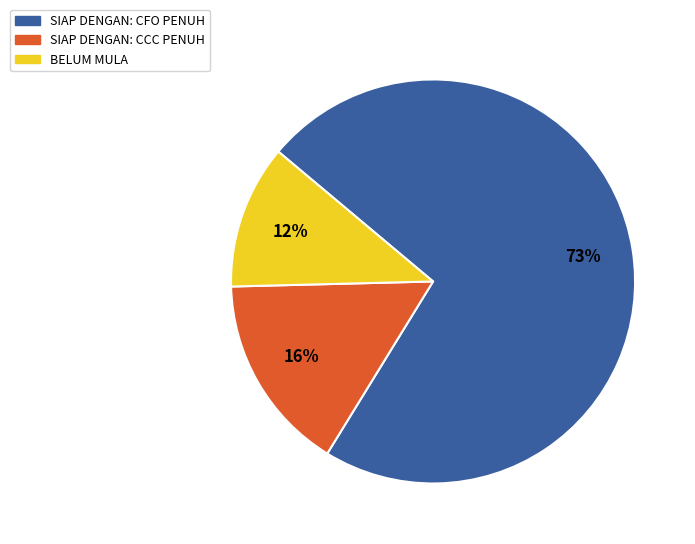

Which has a higher value, SIAP DENGAN: CFO PENUH or SIAP DENGAN: CCC PENUH?

SIAP DENGAN: CFO PENUH